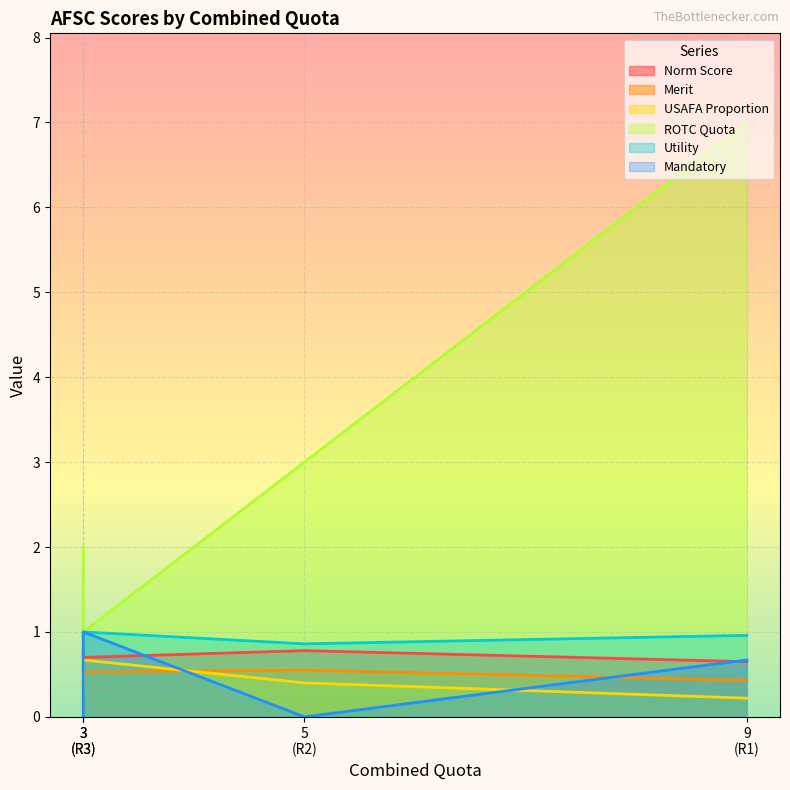

True or false: Norm Score and Utility cross at least once.

False